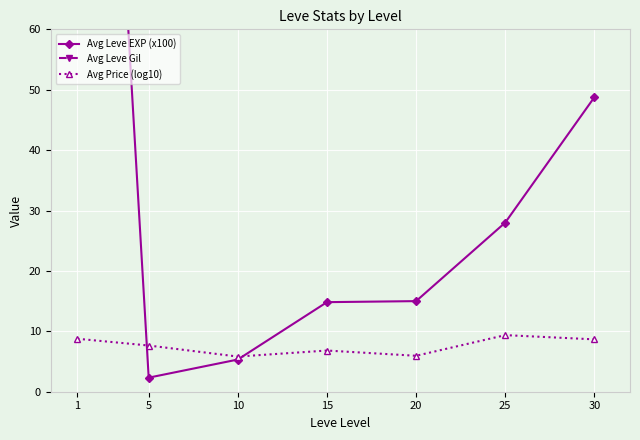

Does the chart display data point markers on the line(s)?

Yes